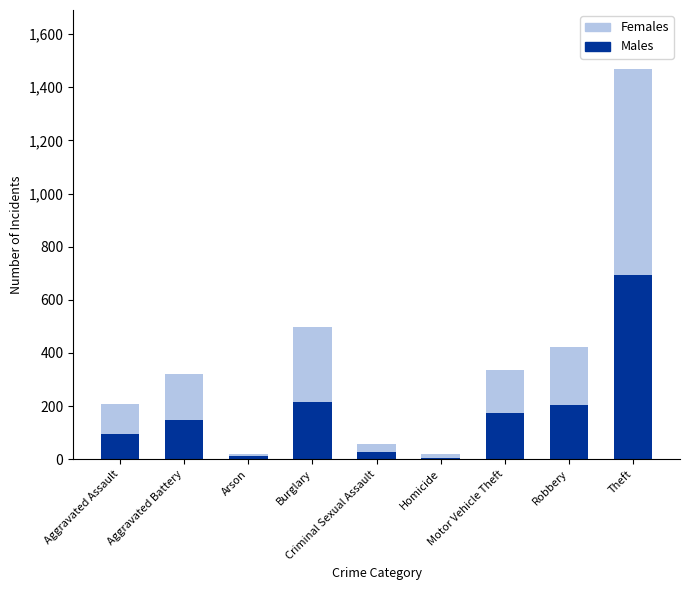

What is the highest value of the Males series?

692